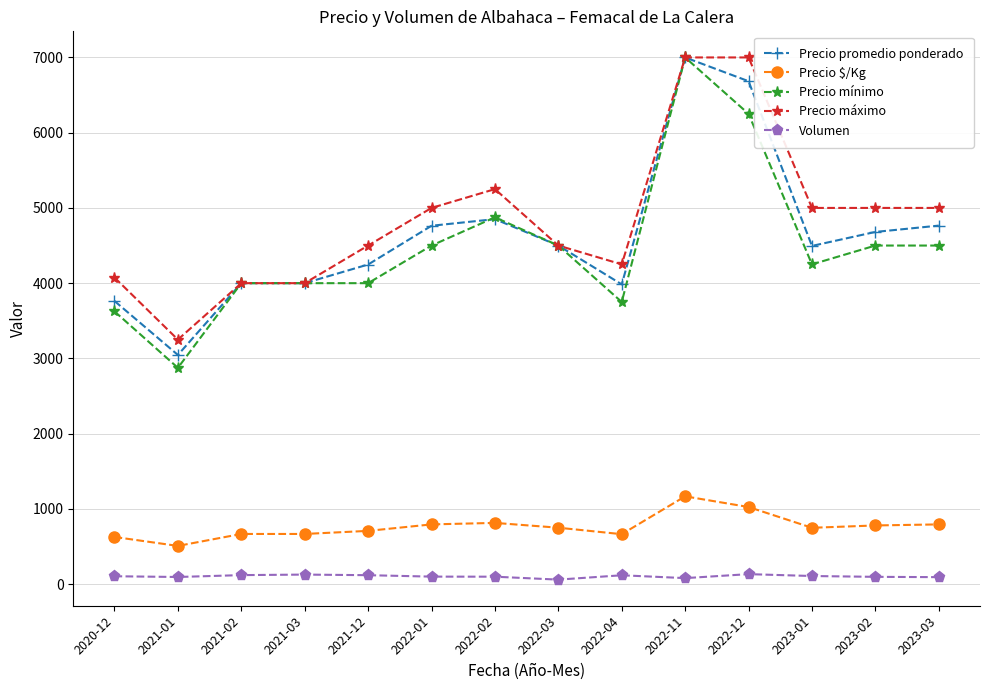

What is the minimum value shown in the chart?

60